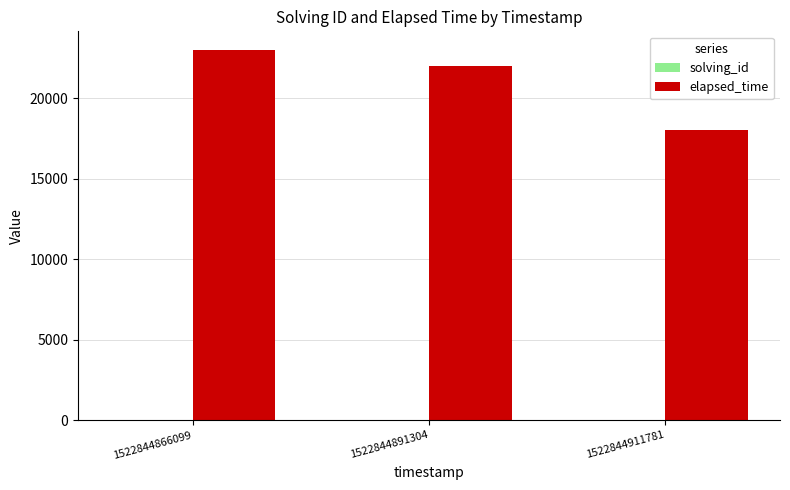

Which series has the widest spread of values?

elapsed_time